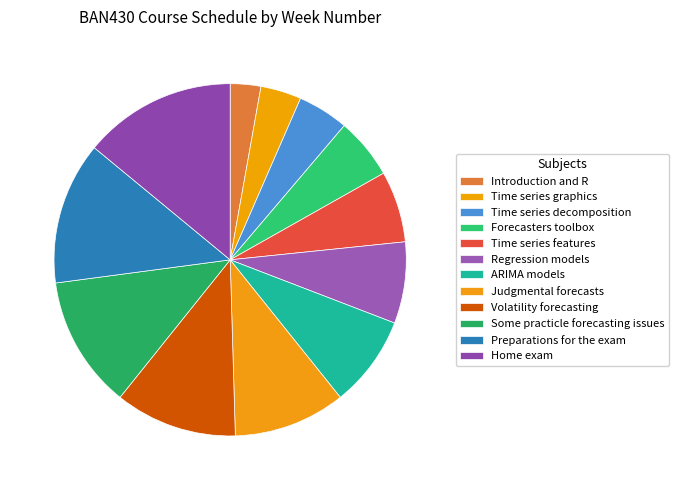

What is the total percentage of Preparations for the exam and ARIMA models?

21.5%